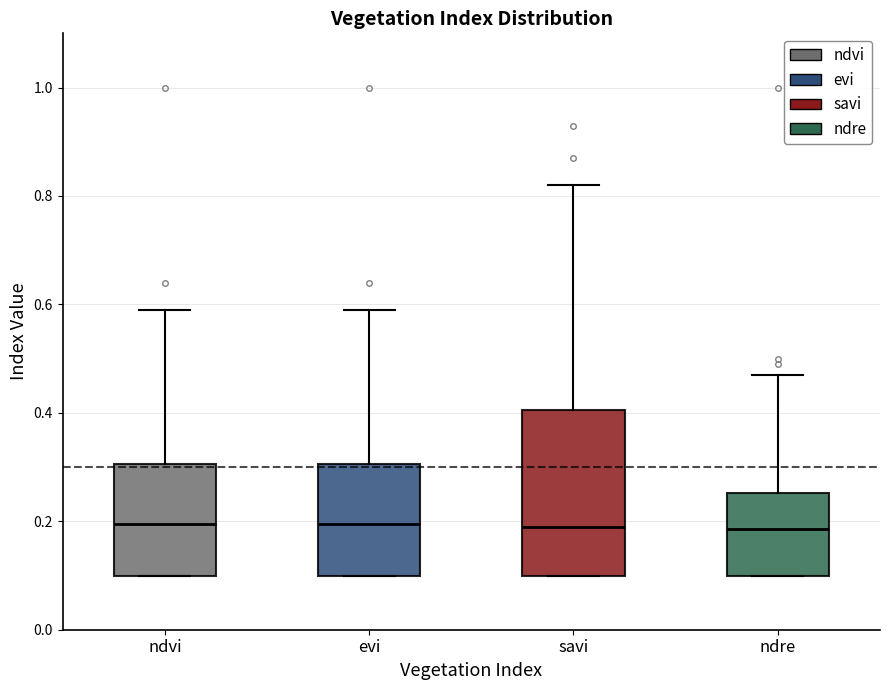

Where does the upper whisker of the box for evi end on the y-axis? The values are not printed on the chart, so give them approximately, as read against the axis.

0.60